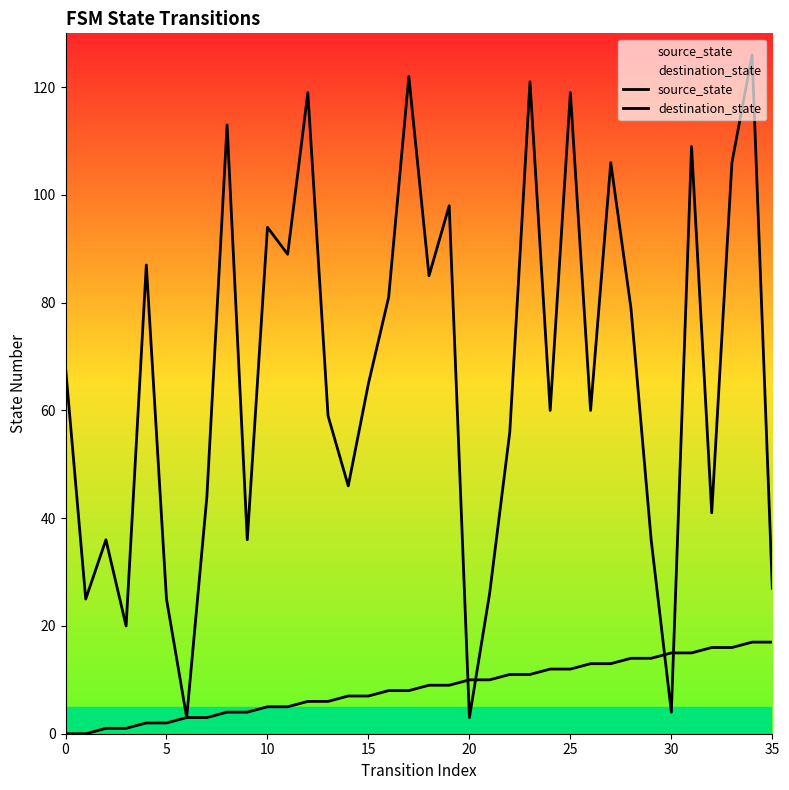

Which series has the widest spread of values?

destination_state